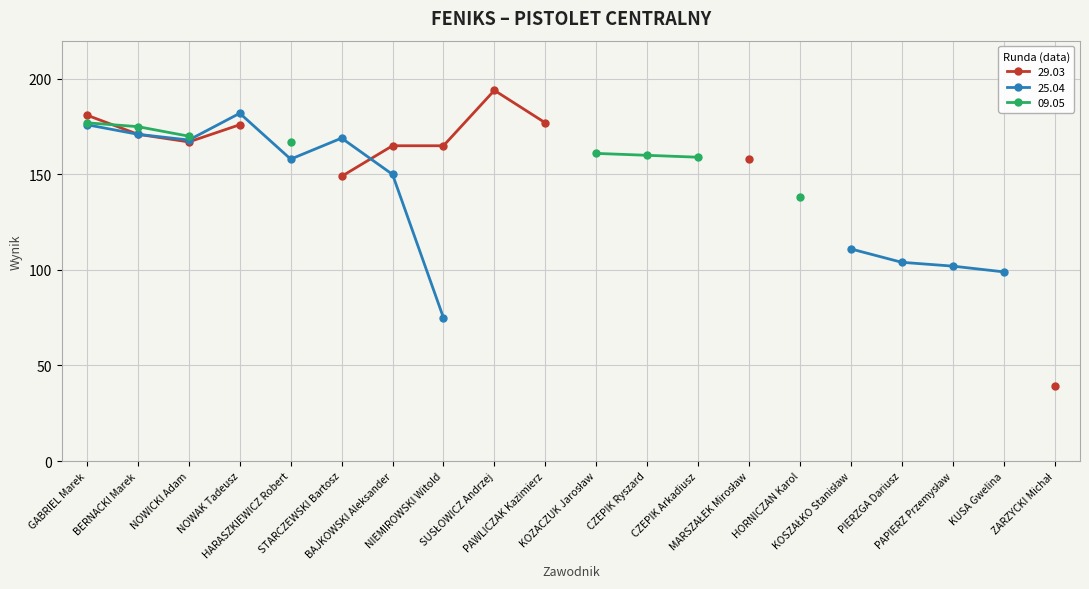

True or false: 09.05 and 29.03 intersect in this chart.

True